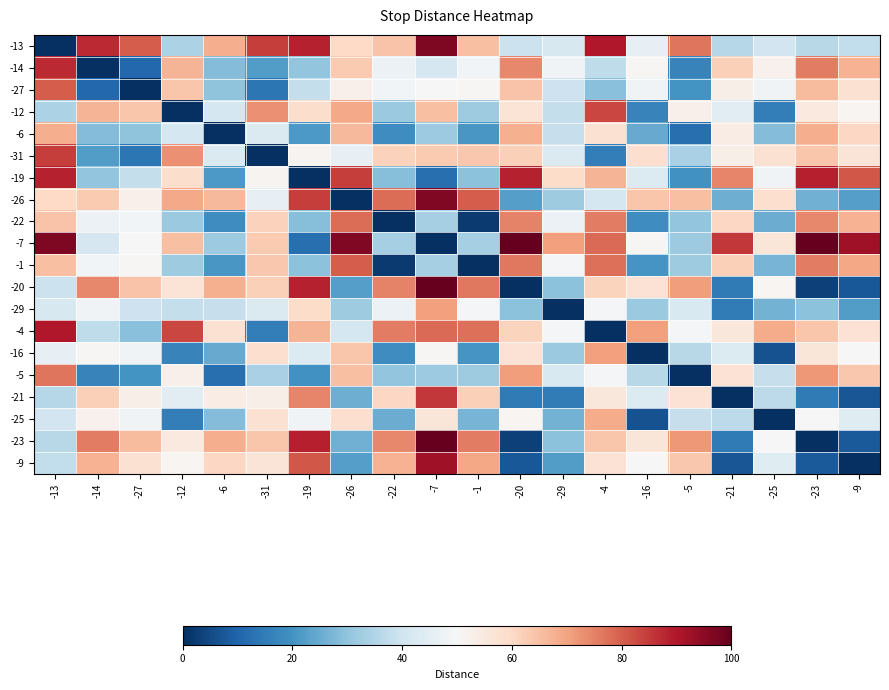

At which category is the sum across all series the highest?

-7